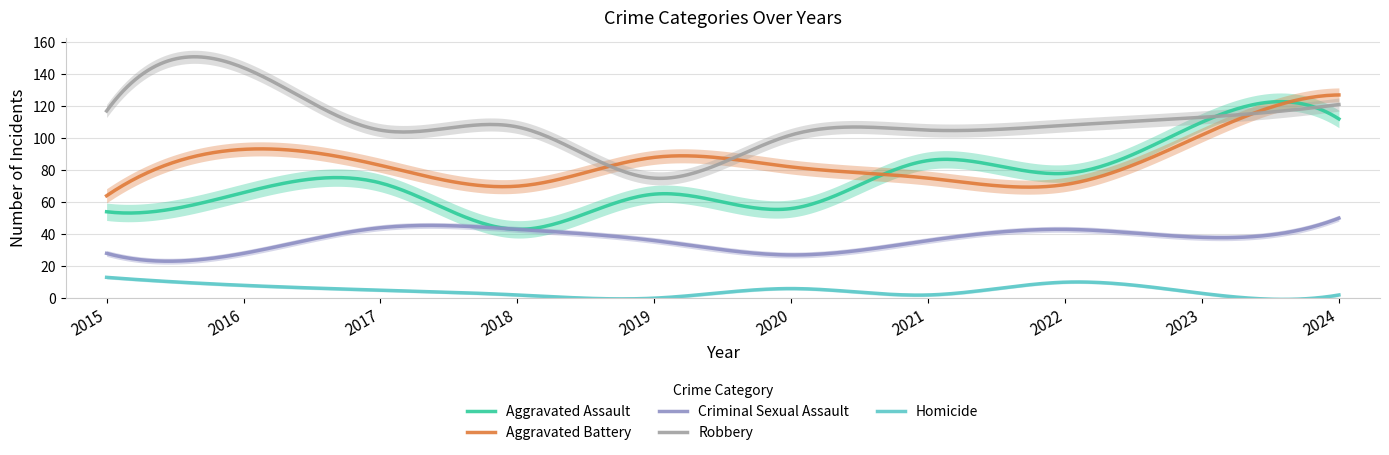

Which series has the largest total across all categories?

Robbery